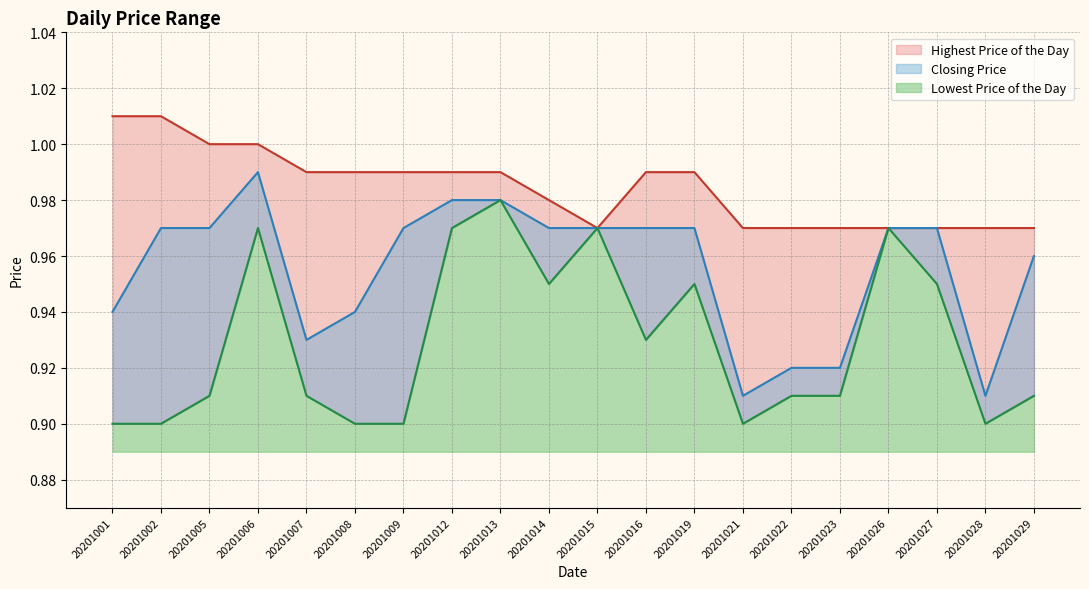

Rank the series at 20201027 from highest to lowest value.

Highest Price of the Day, Closing Price, Lowest Price of the Day